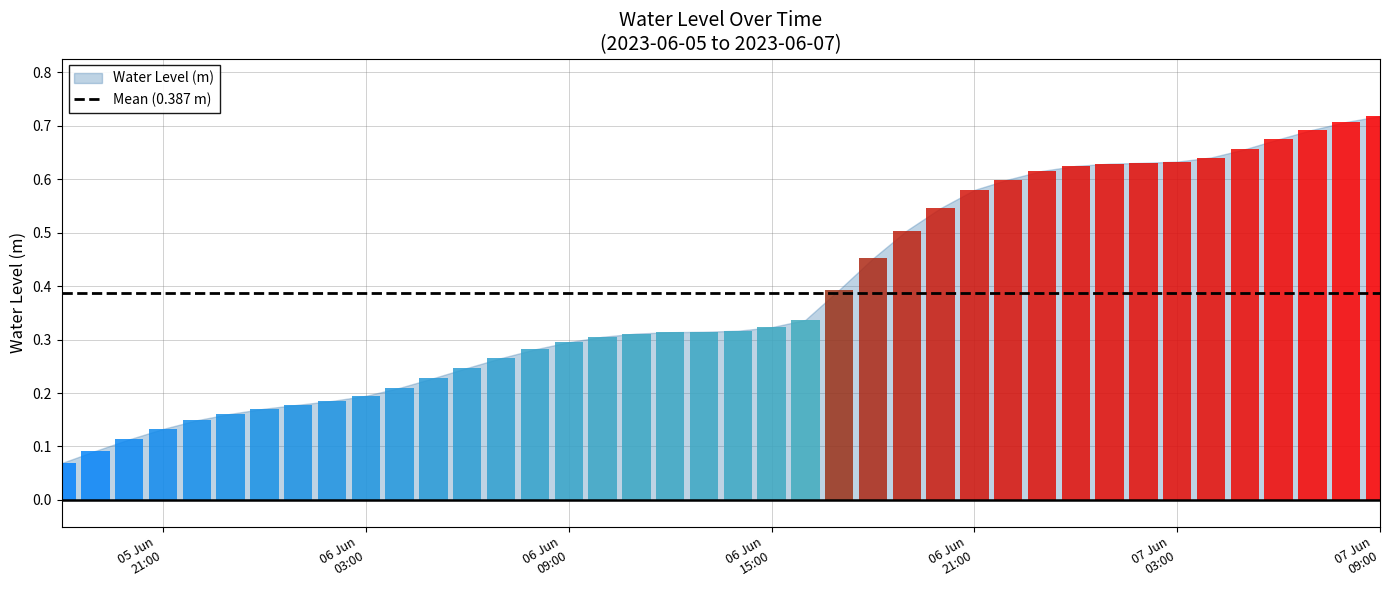

What is the smallest value displayed?

0.1